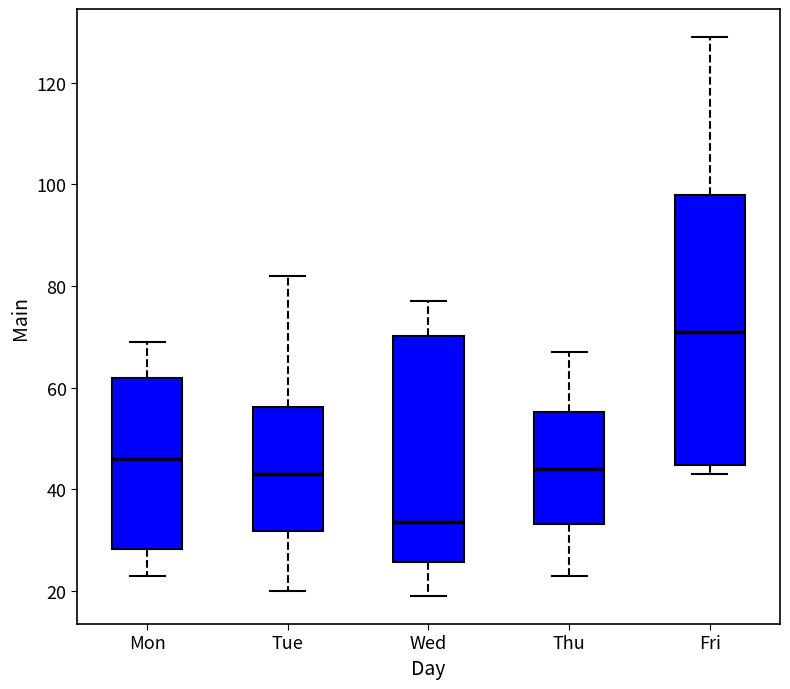

Comparing the boxes themselves (not the whiskers), which one is the tallest?

Fri